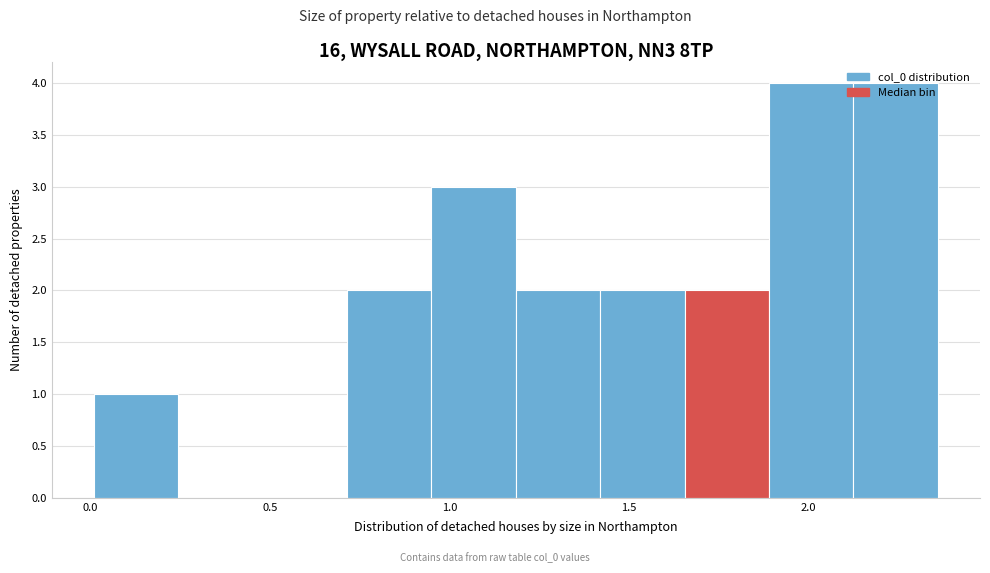

Reading left to right, list every bar in this chart as the range it spans on the x-axis followed by its height. Neither the bar edges nor the heights are printed on the chart, so give them approximately, as read against the axes.

0.010 to 0.245: 1
0.245 to 0.480: 0
0.480 to 0.715: 0
0.715 to 0.950: 2
0.950 to 1.185: 3
1.185 to 1.420: 2
1.420 to 1.655: 2
1.655 to 1.890: 2
1.890 to 2.125: 4
2.125 to 2.360: 4